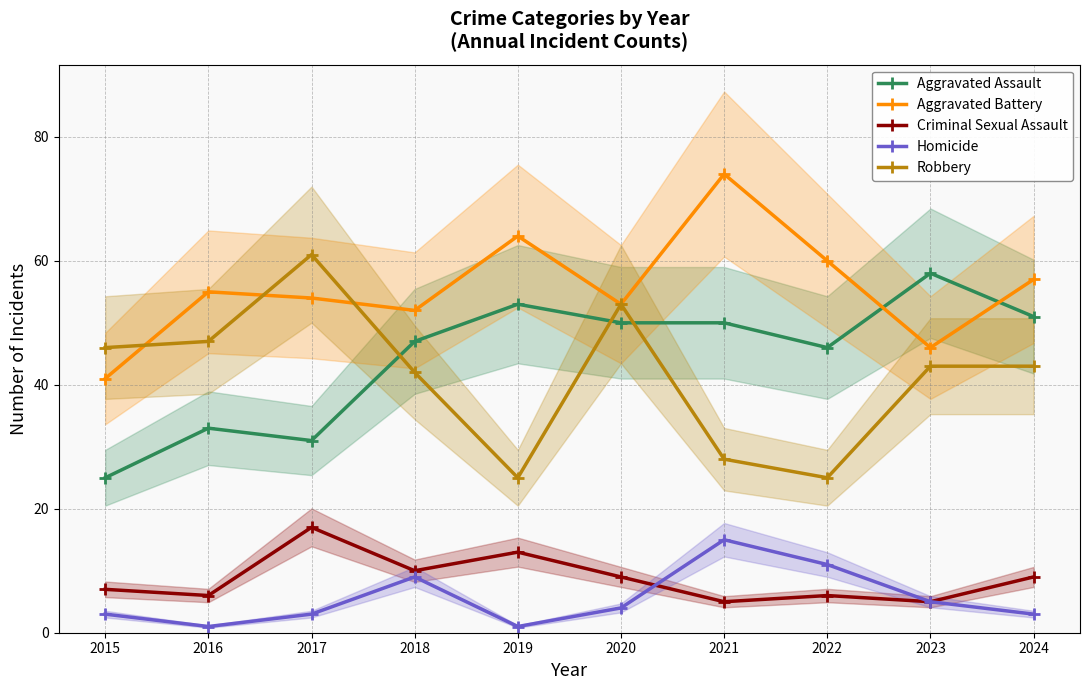

Rank the series by their maximum value, from lowest to highest.

Homicide, Criminal Sexual Assault, Aggravated Assault, Robbery, Aggravated Battery